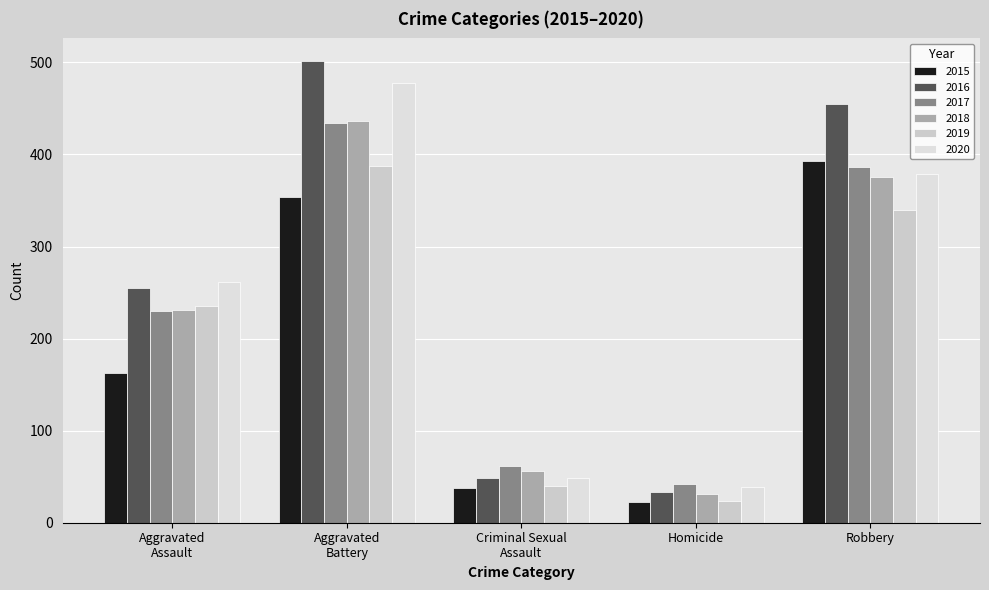

What is the average value of the 2020 series?

241